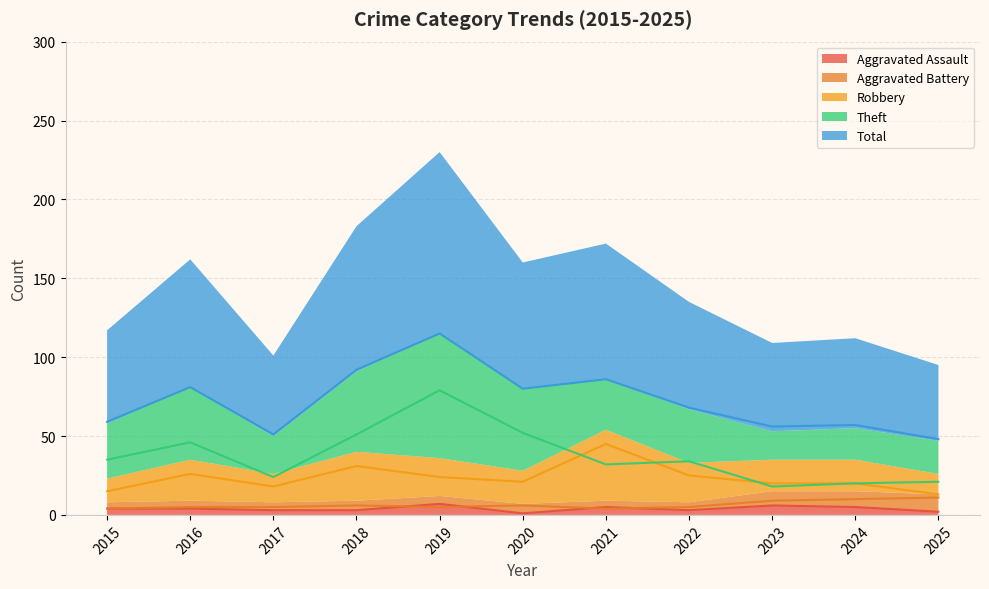

Reading left to right, list all the values displayed in this chart.

Aggravated Assault: 4	4	3	3	7	1	5	3	6	5	2
Aggravated Battery: 4	5	5	6	5	6	4	5	9	10	11
Robbery: 15	26	18	31	24	21	45	25	20	20	13
Theft: 35	46	24	51	79	52	32	34	18	20	21
Total: 59	81	51	92	115	80	86	68	56	57	48